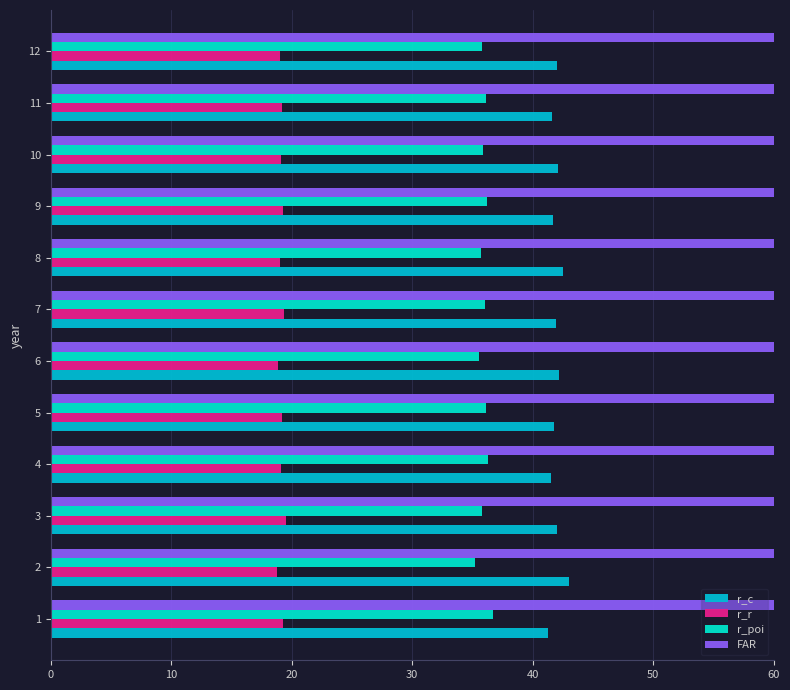

Read the r_r value at 11.

19.0